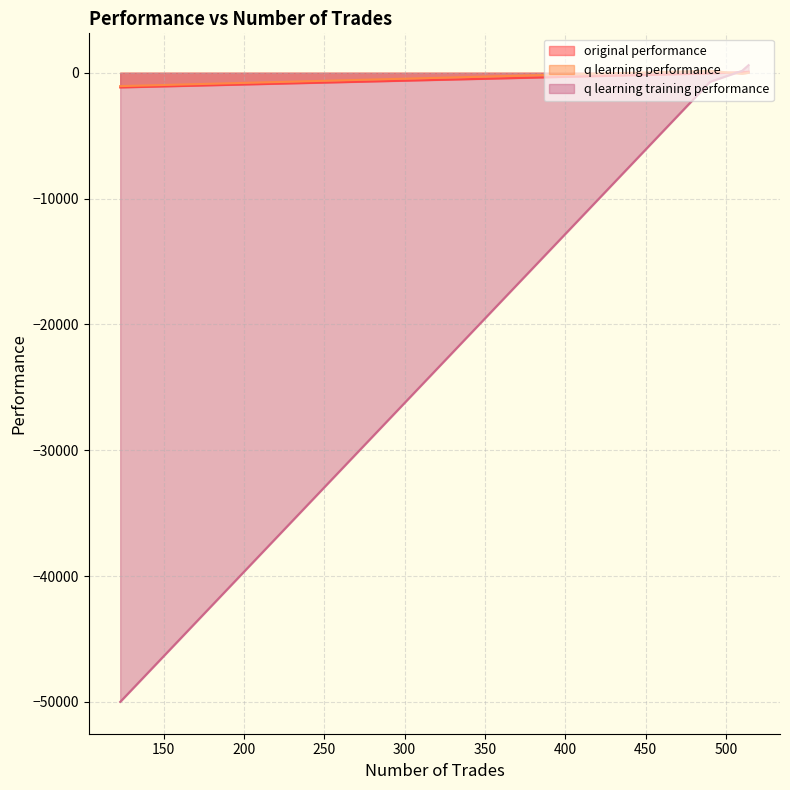

What are all the series names shown in the legend?

original performance, q learning performance, q learning training performance